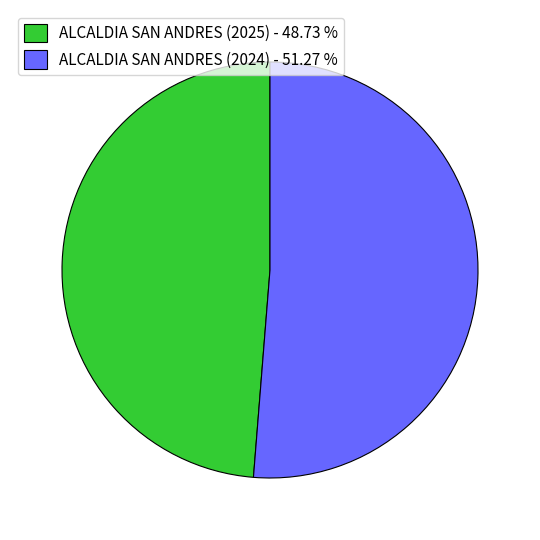

Is there a majority slice in this chart?

Yes